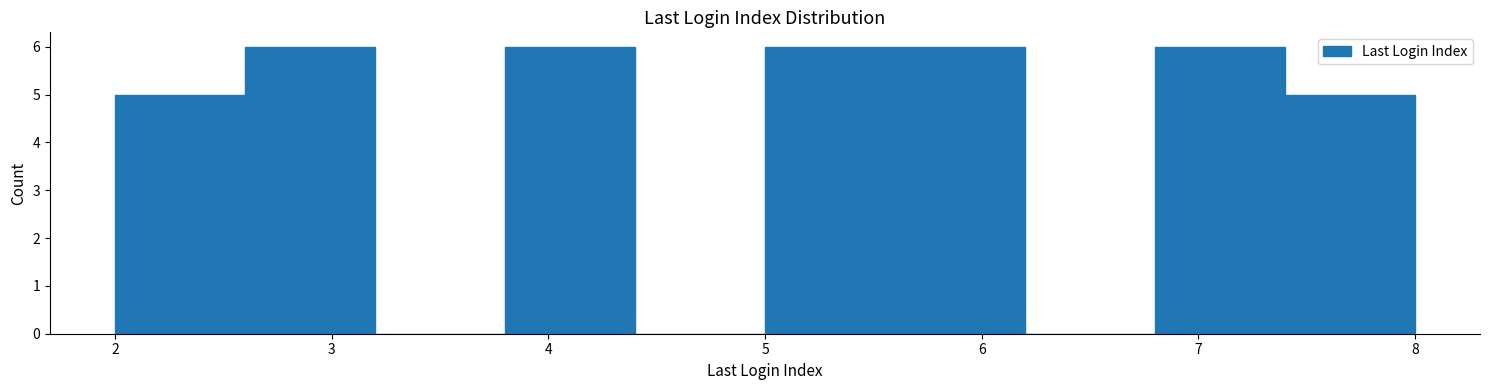

How tall is the bar that spans 2.6 to 3.2 on the x-axis? The values are not printed on the chart, so give them approximately, as read against the axis.

6